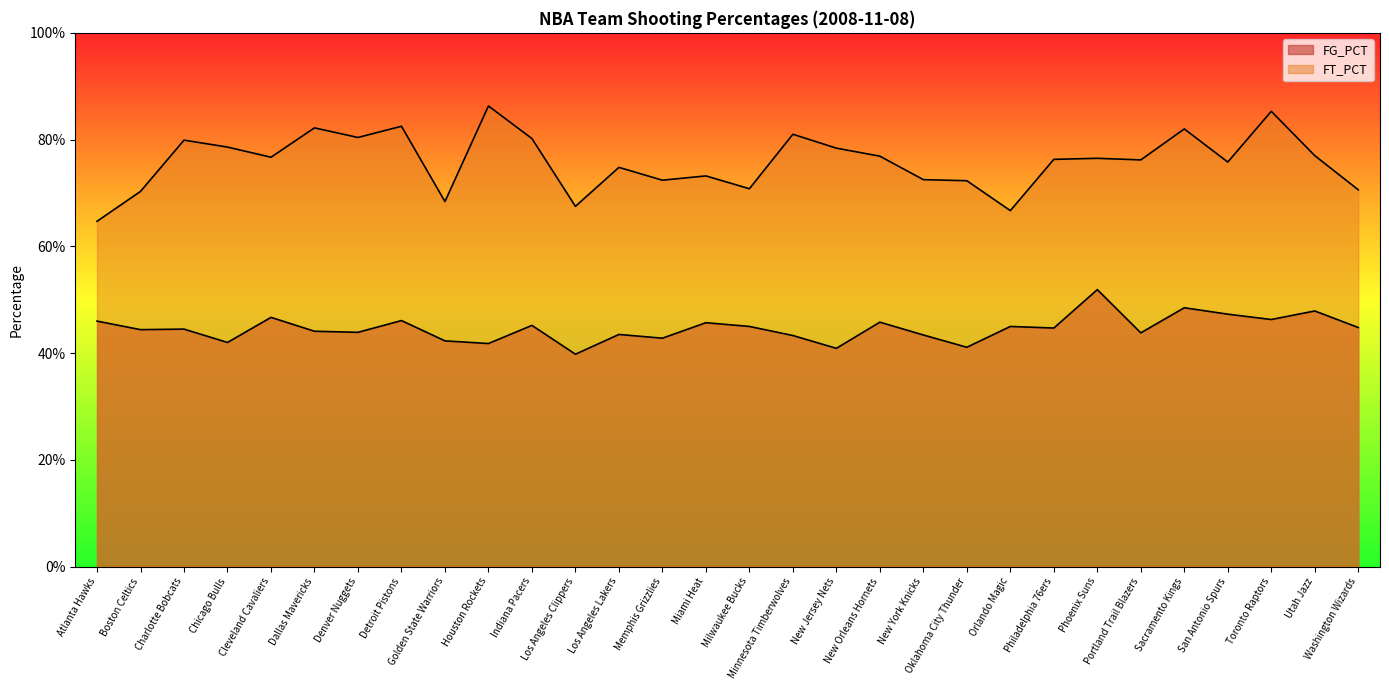

Where is FT_PCT nearest to the value 0?

Atlanta Hawks